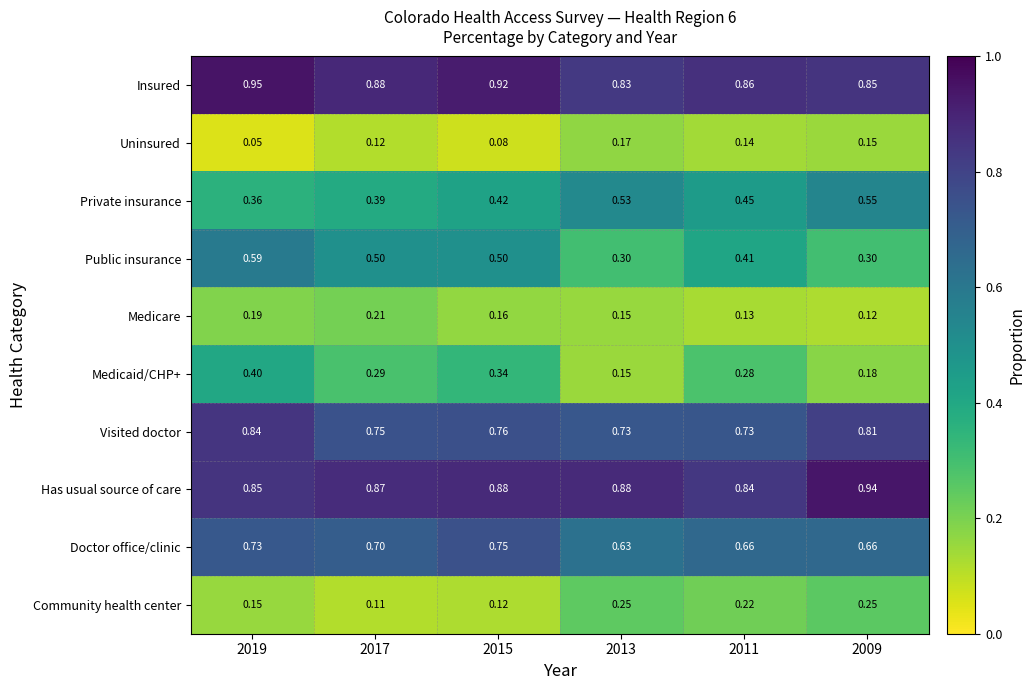

Between 2019 and 2017, which series saw the biggest shift?

Medicaid/CHP+